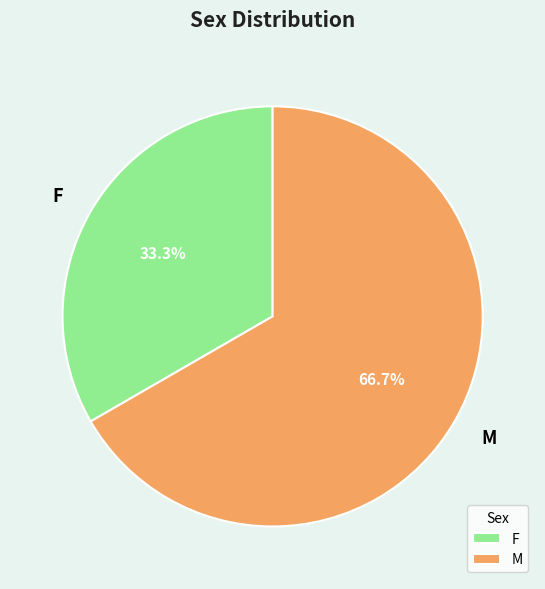

To the nearest percent, what portion does F represent?

33%